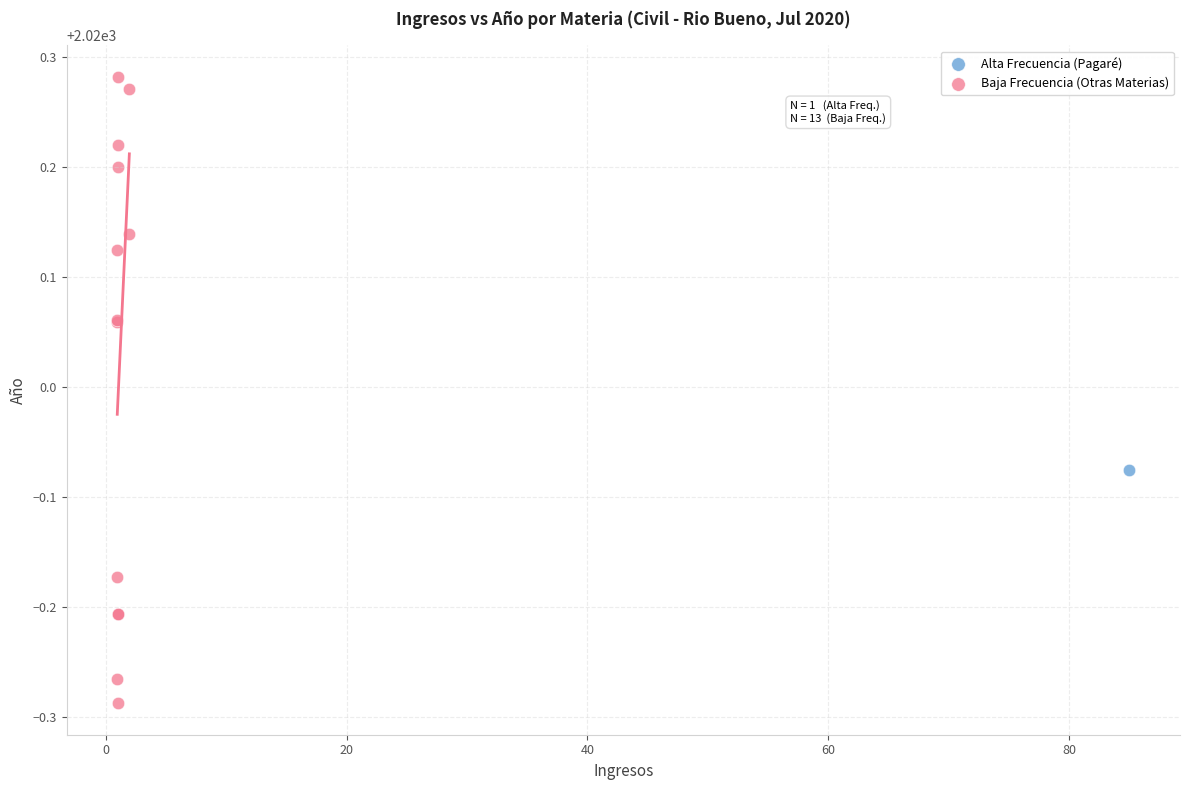

What are all the series names shown in the legend?

Alta Frecuencia (Pagaré), Baja Frecuencia (Otras Materias)